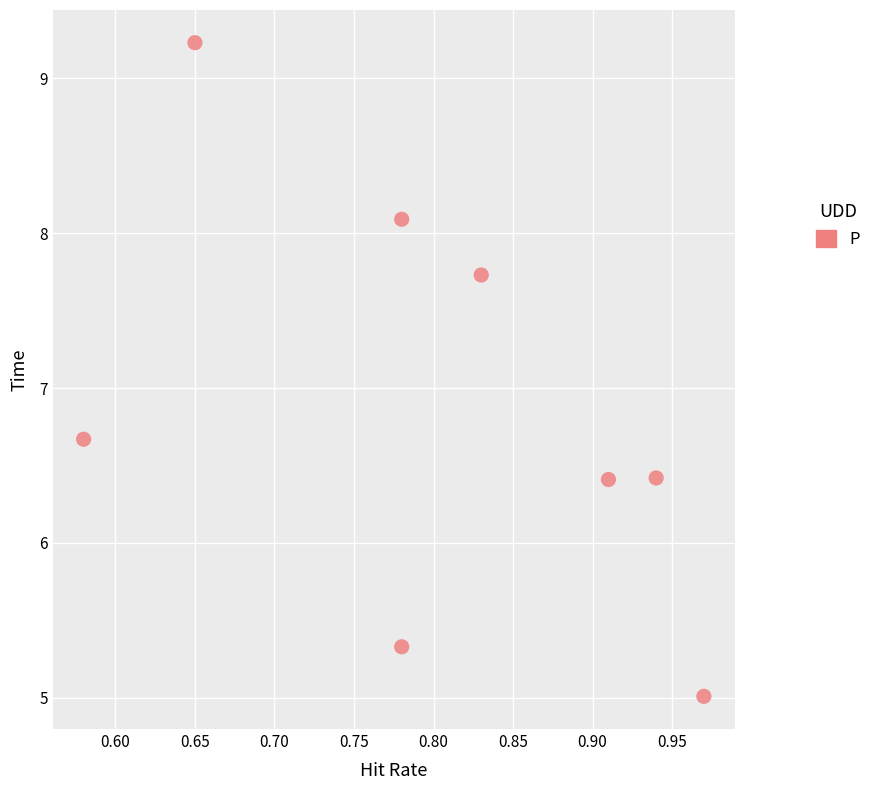

What is the range of X values (max minus min)?

0.4